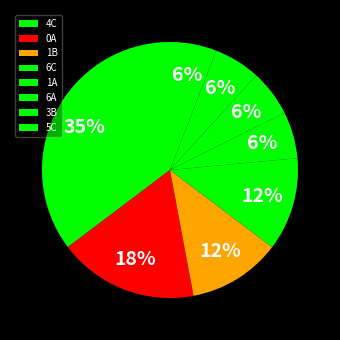

To the nearest percent, what percentage of the pie is 4C?

35%